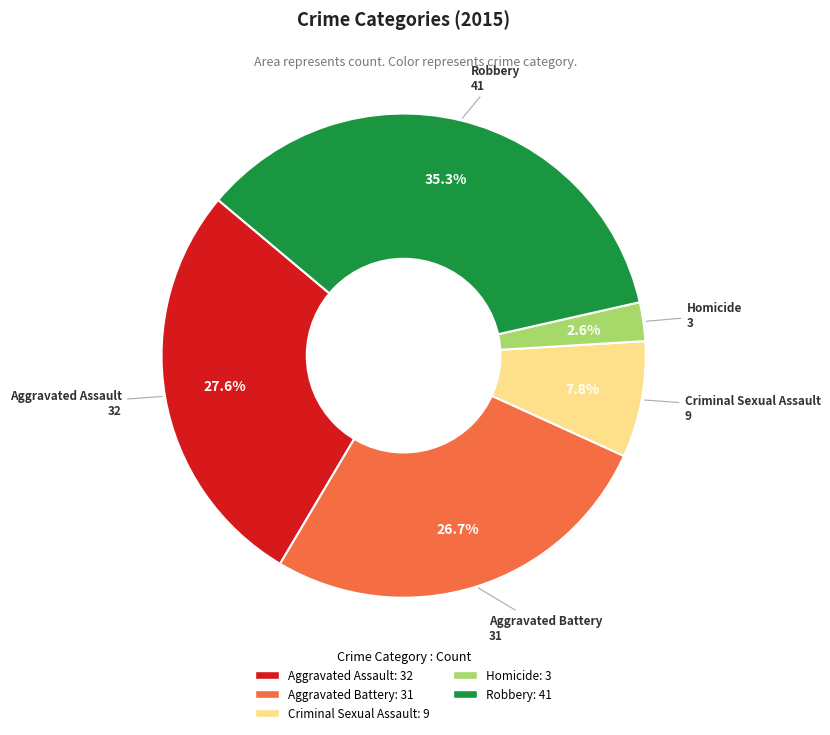

Rank the categories by value from lowest to highest.

Homicide, Criminal Sexual Assault, Aggravated Battery, Aggravated Assault, Robbery